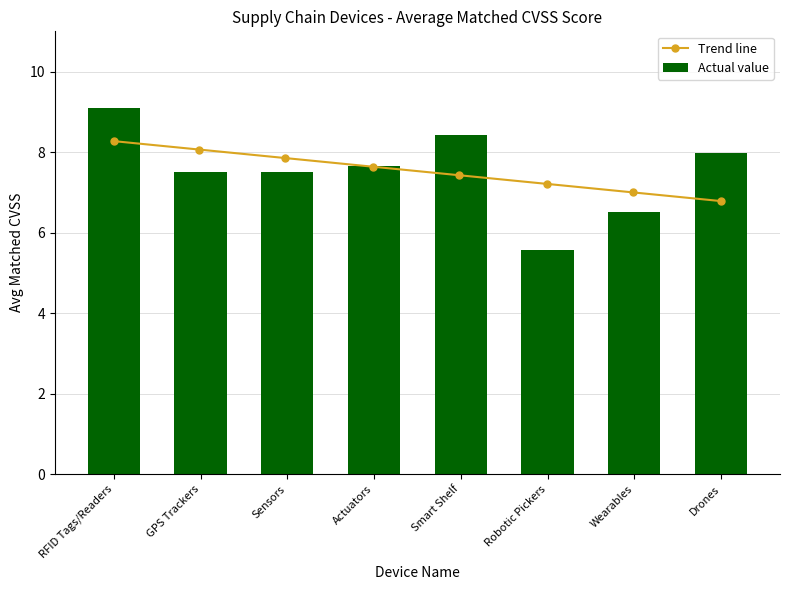

What is the value of the 5th bar from the left?

8.4